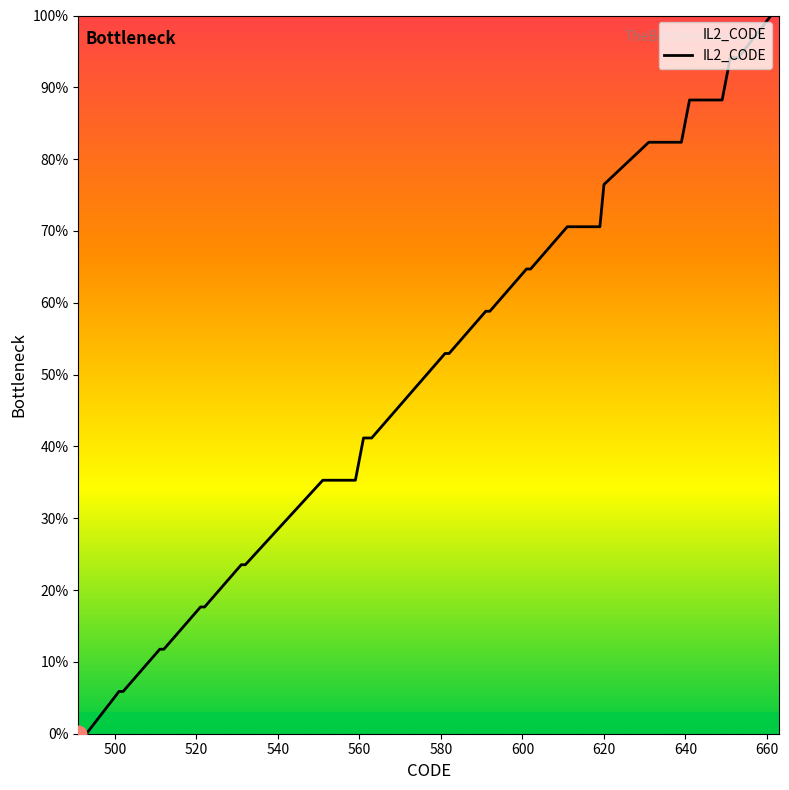

What is the difference between the maximum and minimum values?

100.0